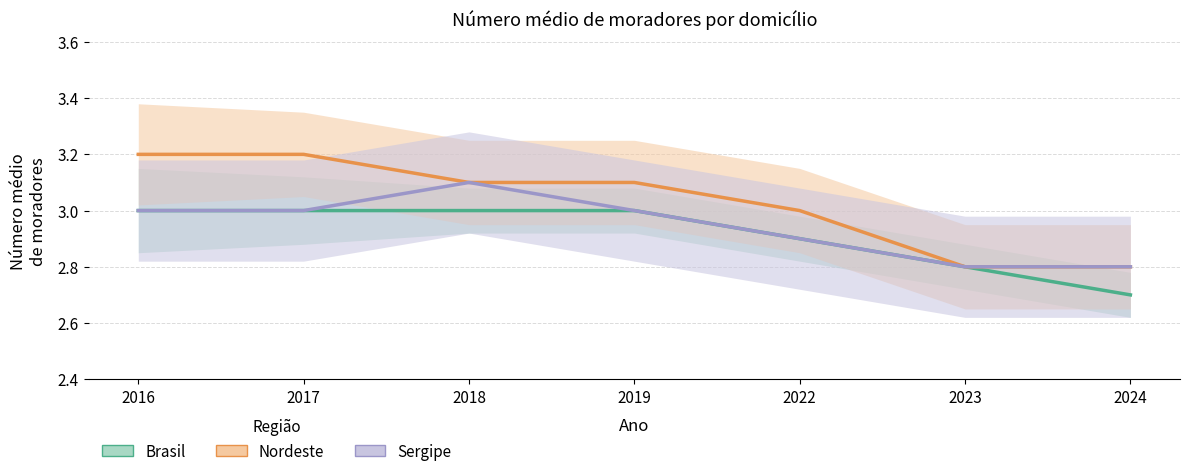

What is the maximum value for Sergipe?

3.1